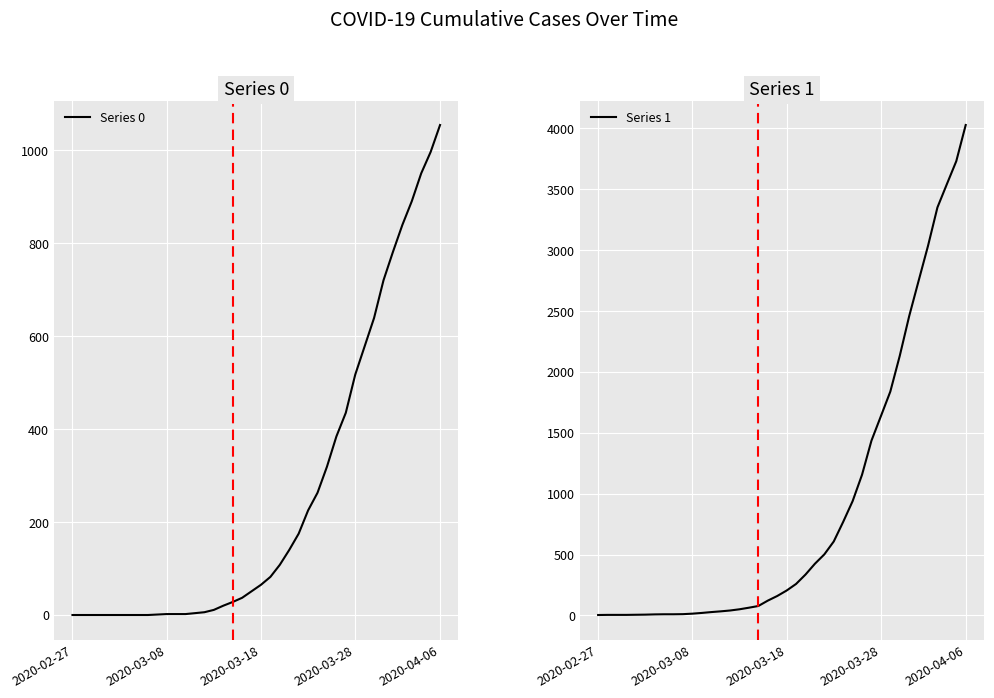

List the labels in order of Series 0 value, smallest first.

2020-02-27, 2020-03-08, 2020-03-18, 2020-03-28, 2020-04-06, 5, 6, 7, 8, 9, 10, 11, 12, 13, 14, 15, 16, 17, 18, 19, 20, 21, 22, 23, 24, 25, 26, 27, 28, 29, 30, 31, 32, 33, 34, 35, 36, 37, 38, 39